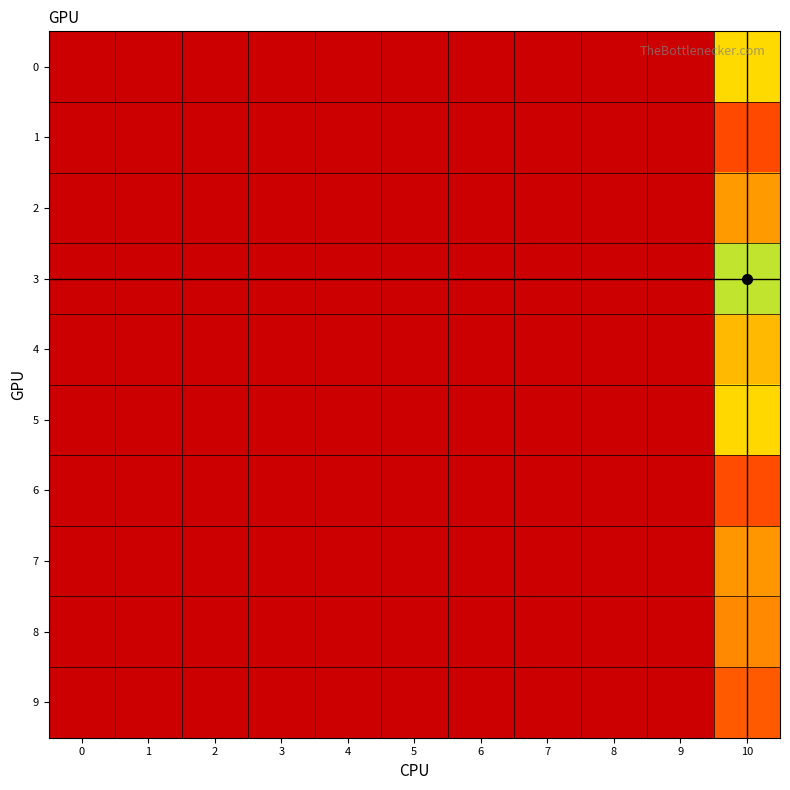

Which series has the widest spread of values?

3